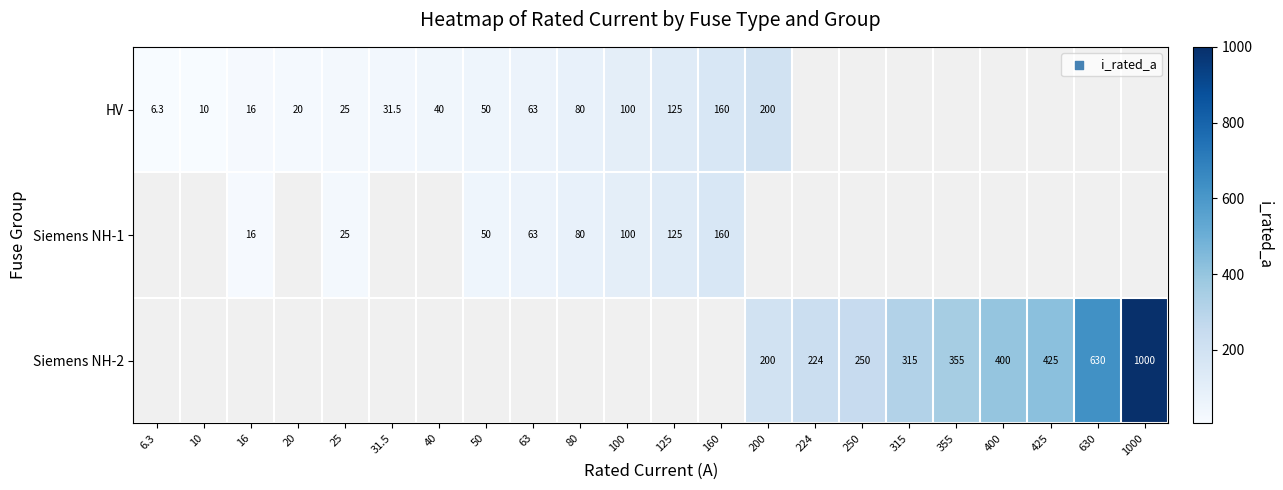

Which has a higher value, 16 or 50?

50